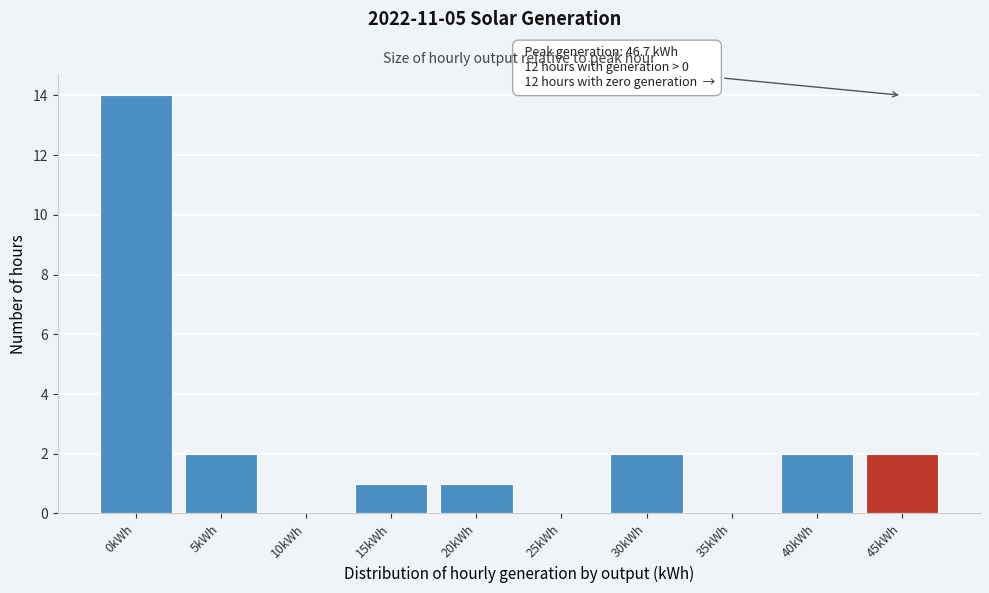

Reading left to right, transcribe all the data shown in this chart.

0kWh=14	5kWh=2	10kWh=0	15kWh=1	20kWh=1	25kWh=0	30kWh=2	35kWh=0	40kWh=2	45kWh=2